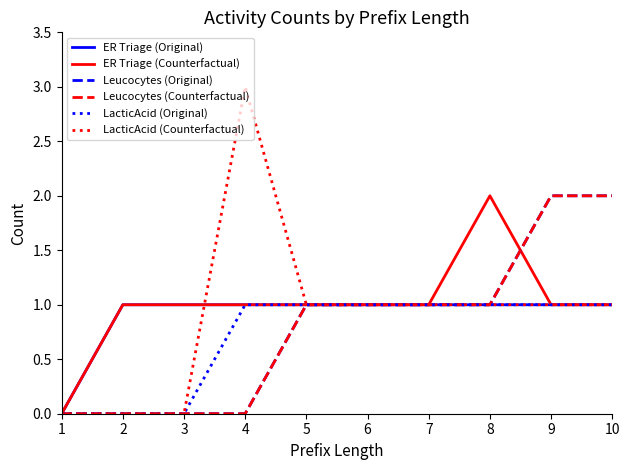

At which category does the chart reach its peak across all series?

4